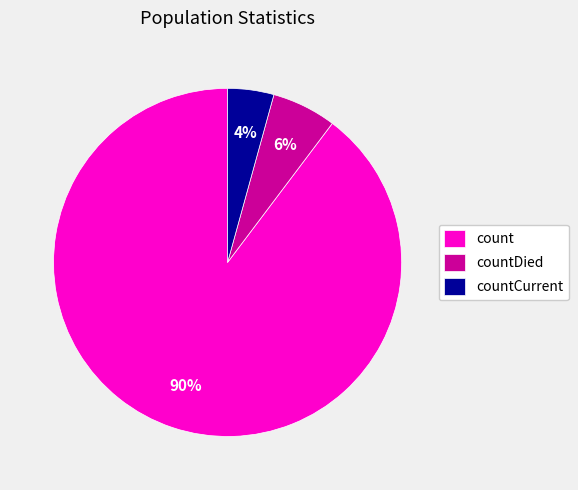

Combined, do count and countDied account for over 50%?

Yes